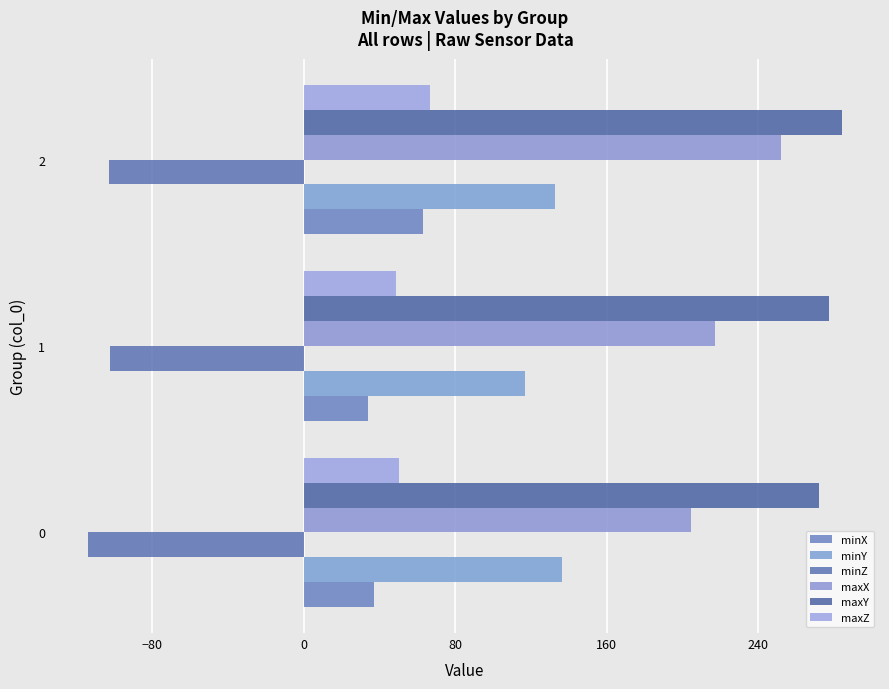

Count the number of categories in the chart.

3